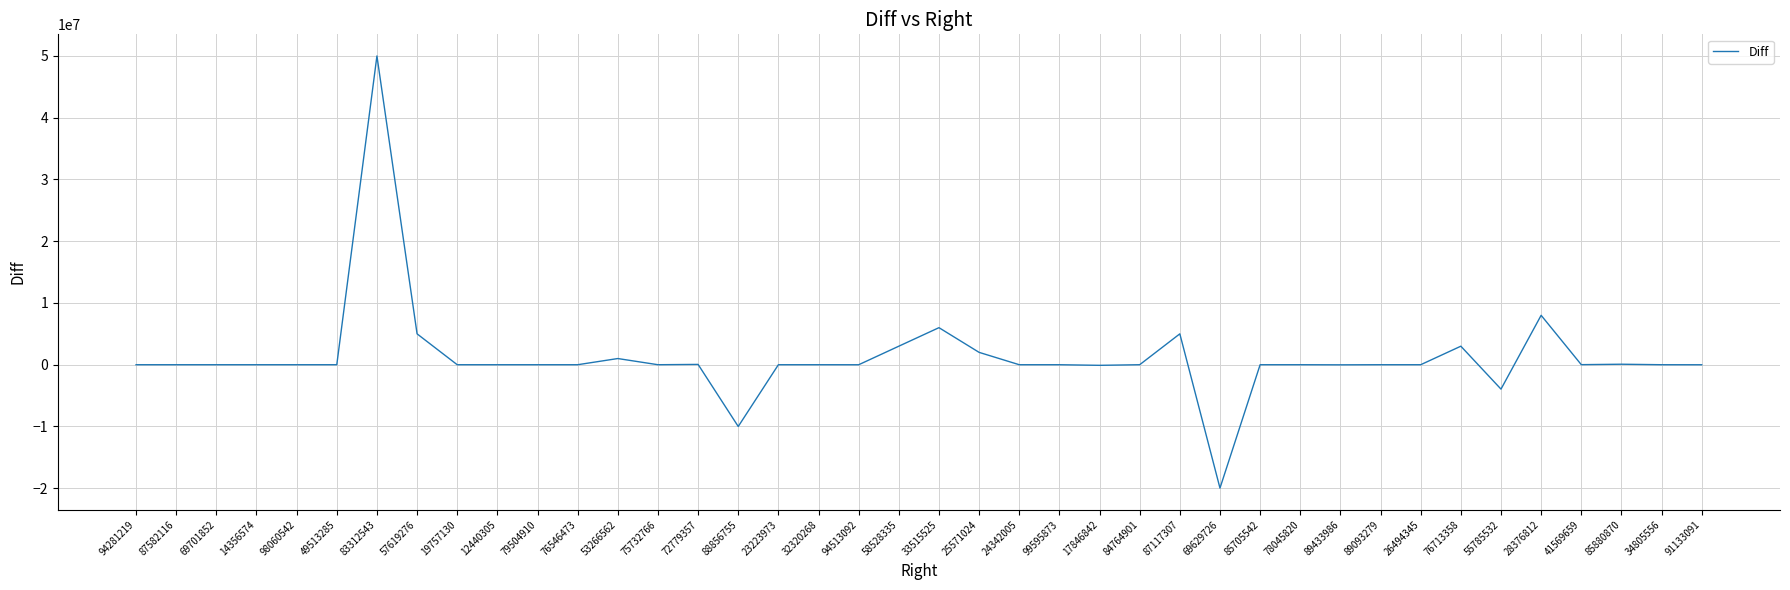

At which category does the chart reach its peak across all series?

83312543